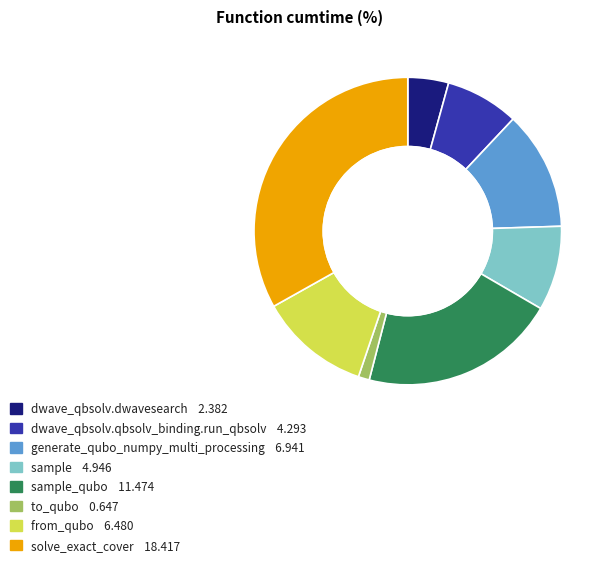

Does any single category account for the majority?

No